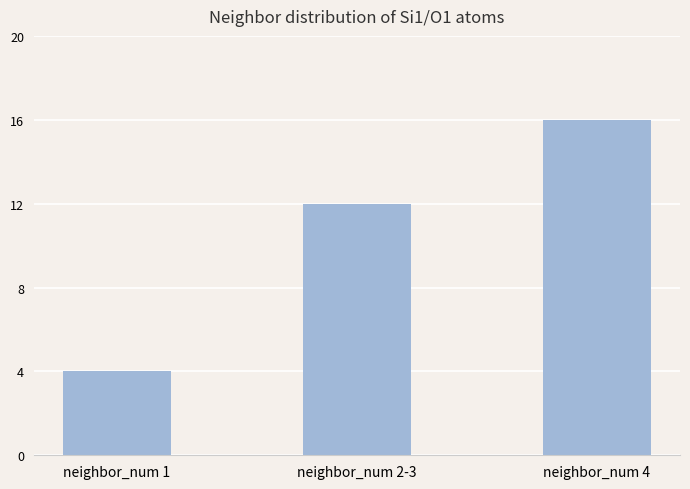

Reading left to right, list all the values displayed in this chart.

4	12	16